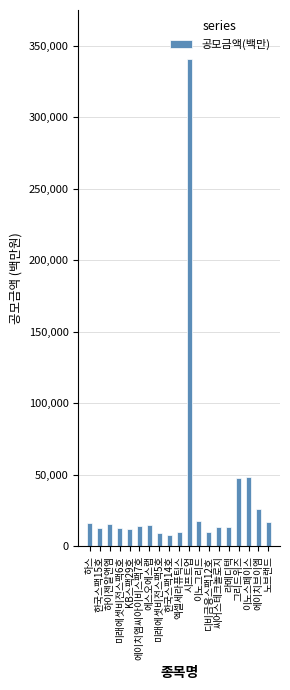

What is the value of the 9th bar from the left?

8000